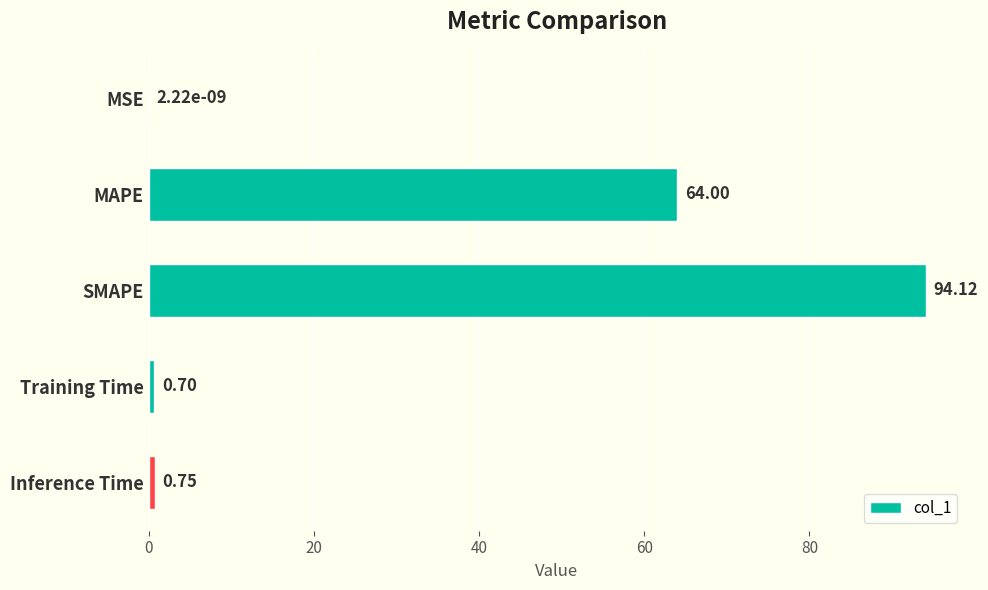

Where is the data nearest to the value 47?

MAPE